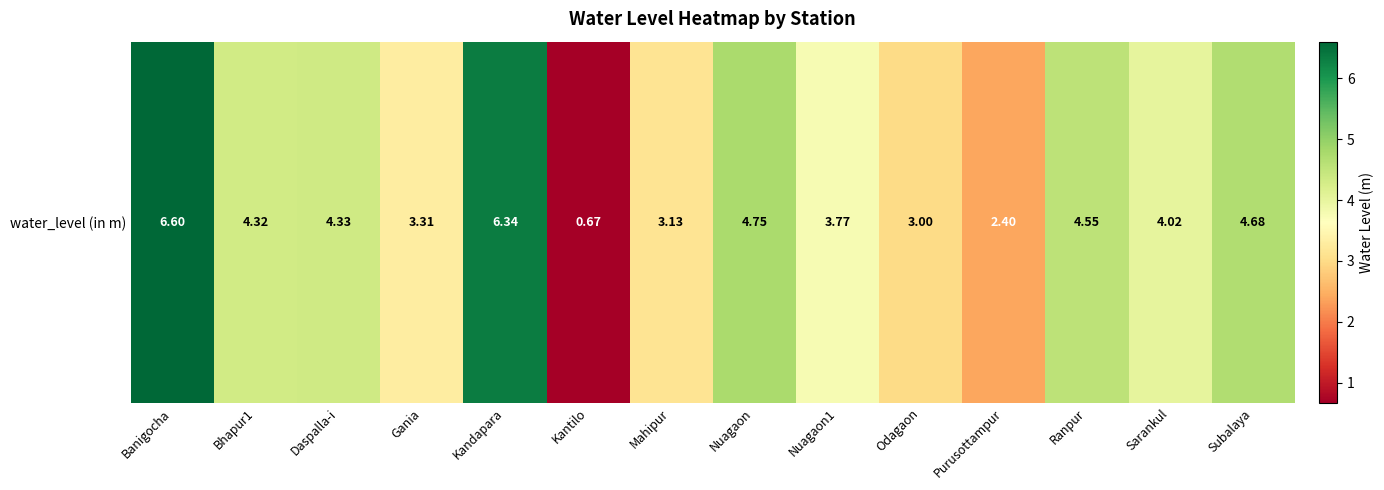

Rank the categories by value from highest to lowest.

Banigocha, Kandapara, Nuagaon, Subalaya, Ranpur, Daspalla-i, Bhapur1, Sarankul, Nuagaon1, Gania, Mahipur, Odagaon, Purusottampur, Kantilo